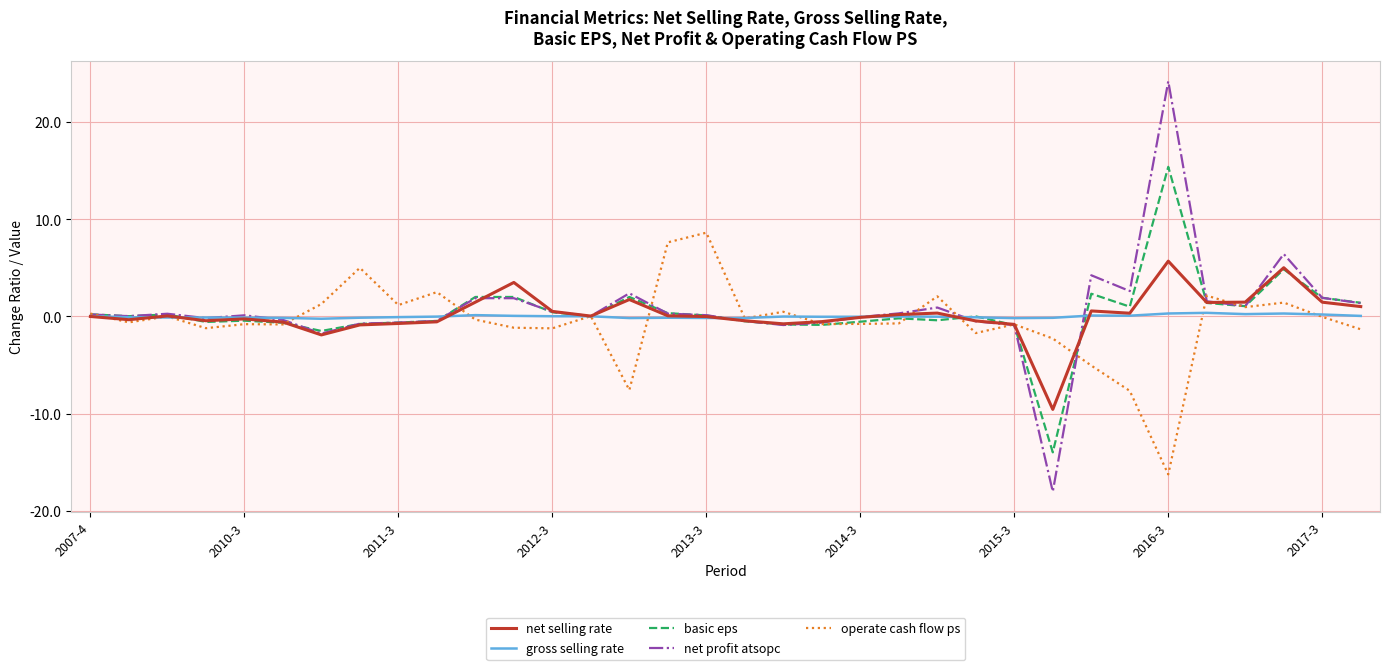

Which series has the widest spread of values?

net profit atsopc